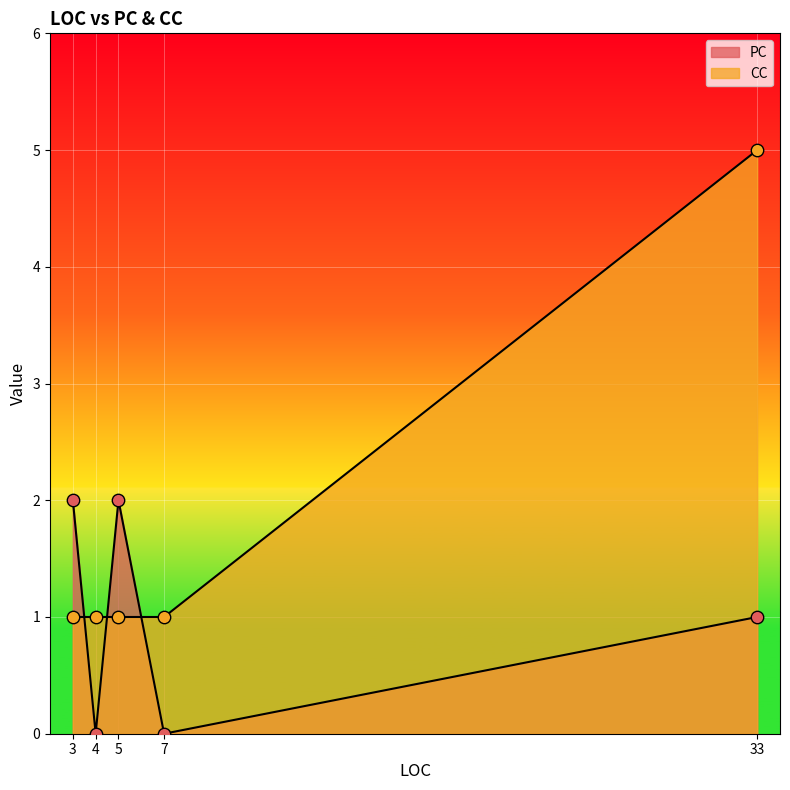

Which series has the widest spread of Y values?

CC